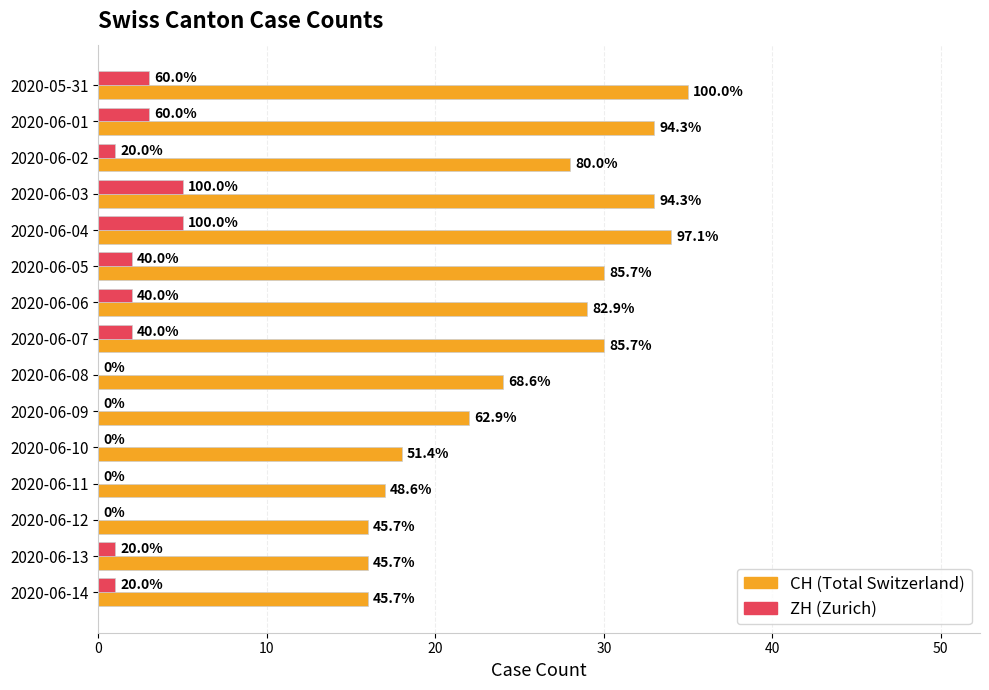

Reading left to right, list all the values displayed in this chart.

CH: 35	33	28	33	34	30	29	30	24	22	18	17	16	16	16
ZH: 3	3	1	5	5	2	2	2	0	0	0	0	0	1	1